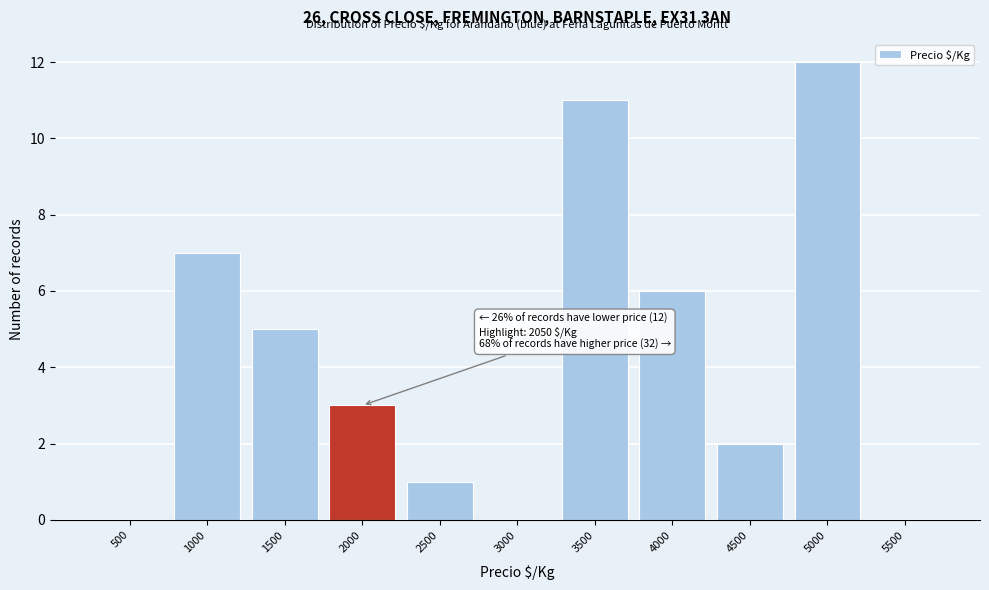

Reading left to right, what are all the values shown in this chart?

500=0	1000=7	1500=5	2000=3	2500=1	3000=0	3500=11	4000=6	4500=2	5000=12	5500=0